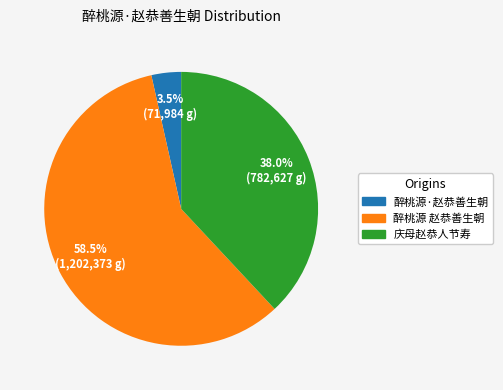

Approximately how many times larger is the value at 醉桃源 赵恭善生朝 compared to 醉桃源·赵恭善生朝?

16.7